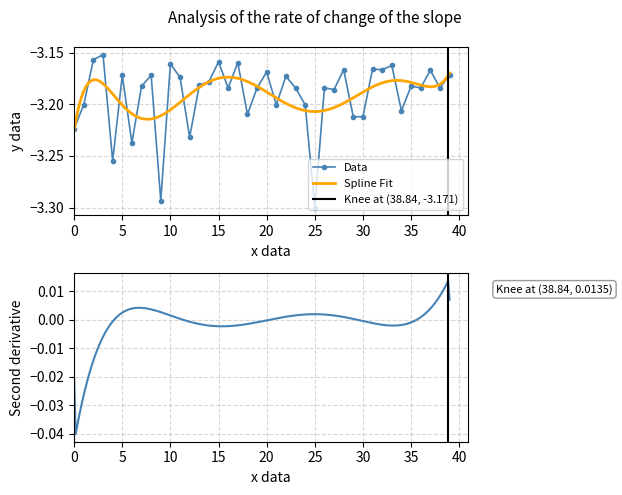

Which category has the lowest value across all series?

25